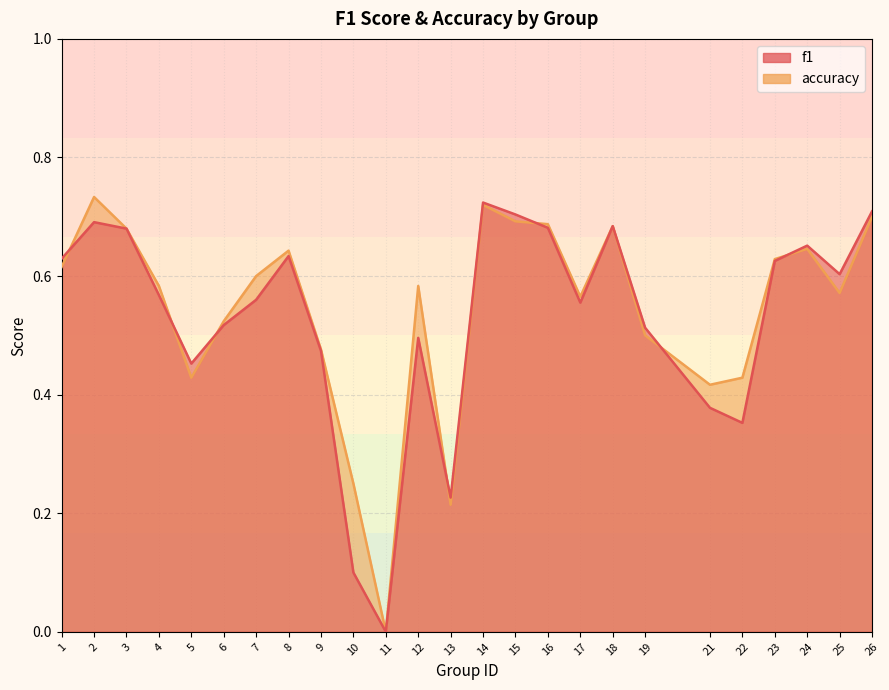

At which category does f1 reach its first local valley?

5